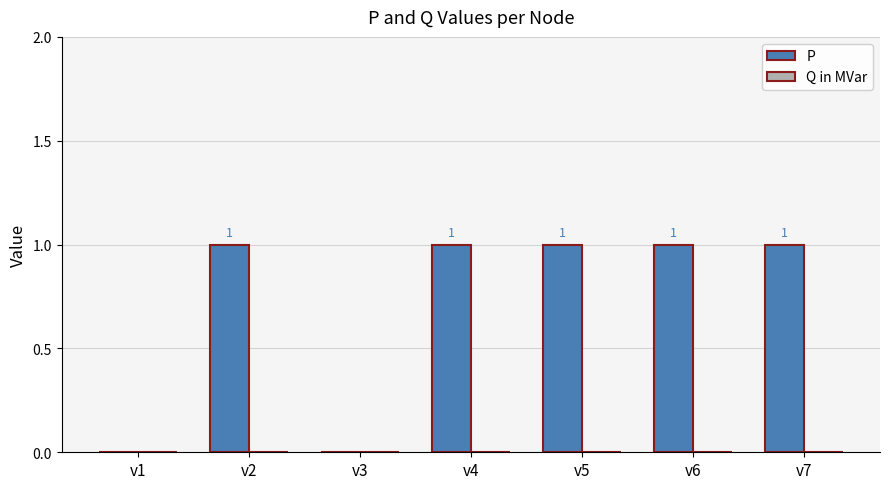

Reading left to right, what are all the values shown in this chart?

v1=0	v2=1	v3=0	v4=1	v5=1	v6=1	v7=1